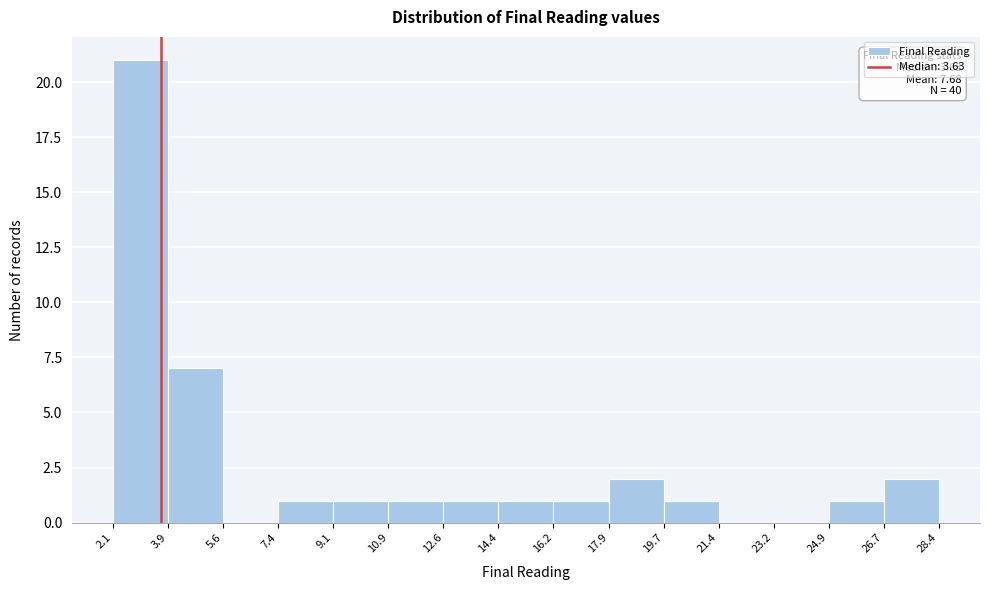

Which range on the x-axis has the tallest bar?

2.1 to 3.9